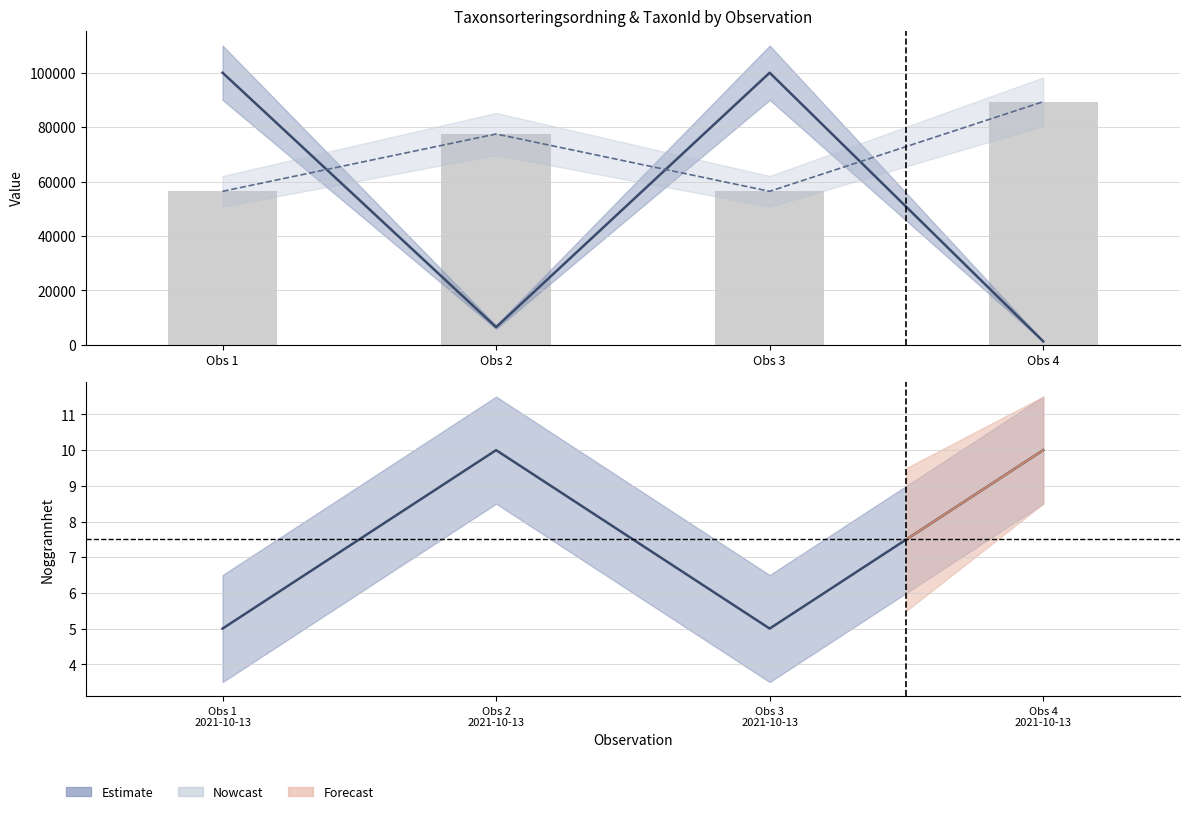

True or false: TaxonId has a value of 159125 at Obs 1.

False